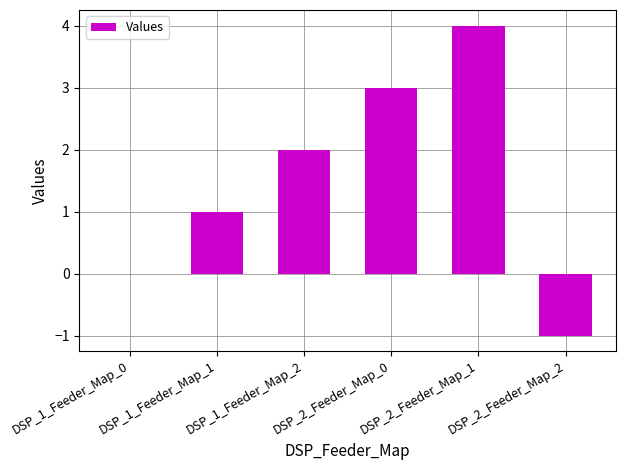

At which label is the value closest to 1?

DSP_1_Feeder_Map_1